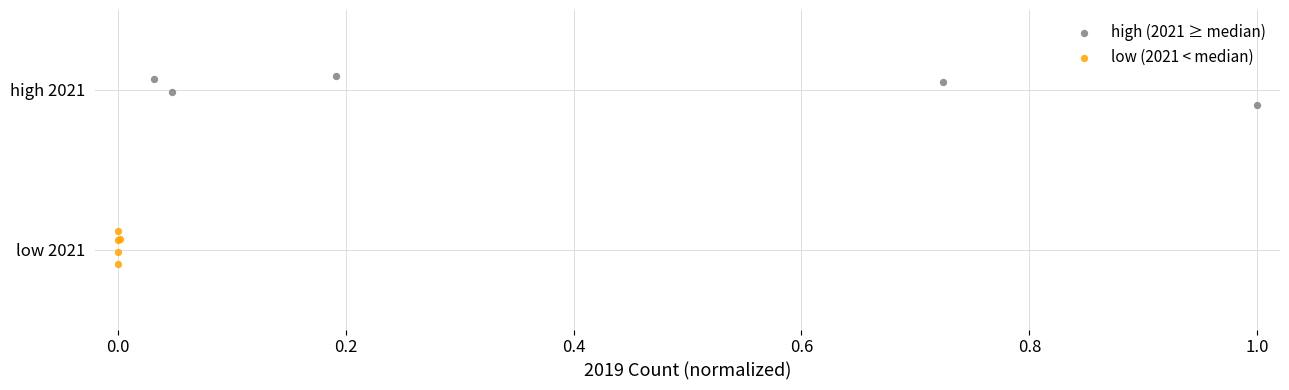

Which series reaches the minimum Y coordinate?

low (2021 < median)